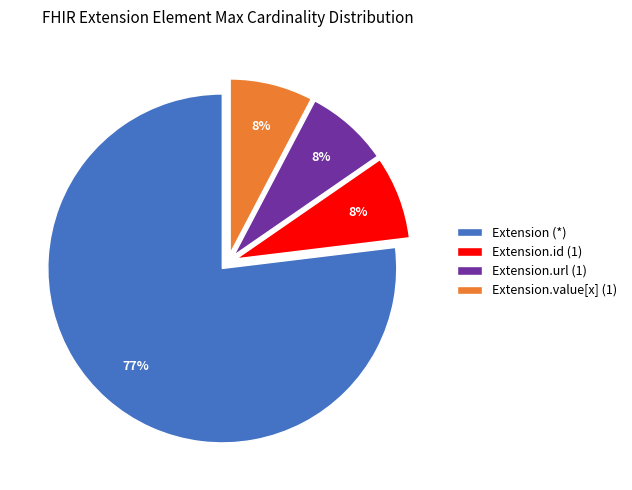

What is the largest slice in the pie chart?

Extension (*)